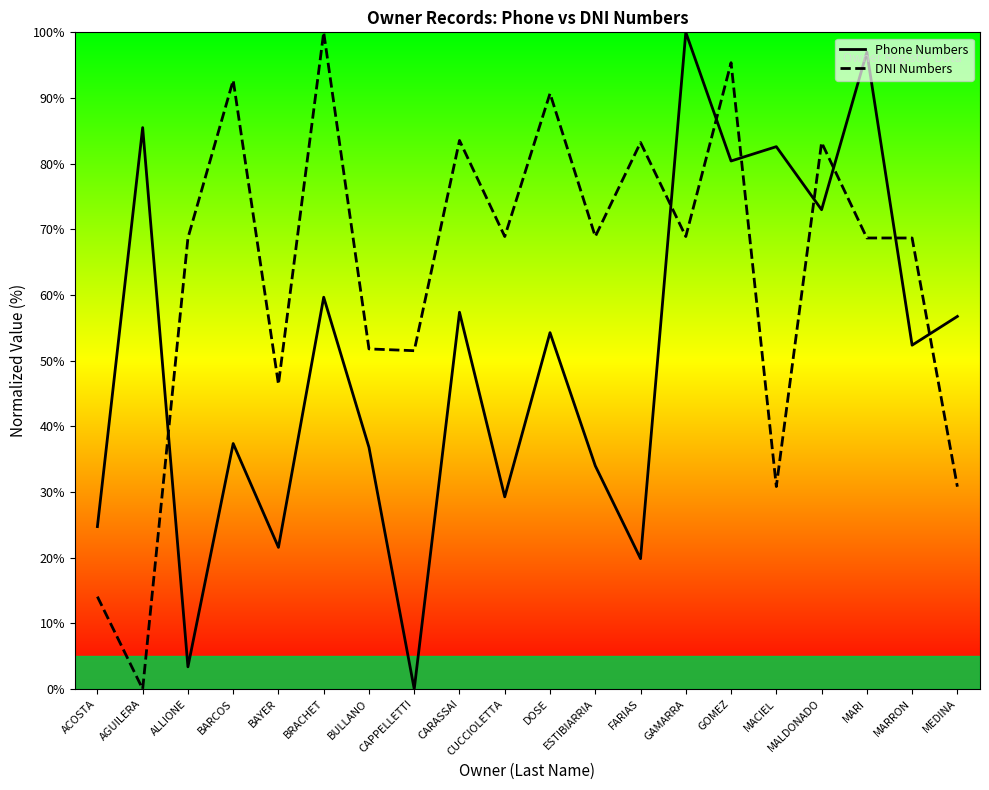

What position from the left is MACIEL?

16